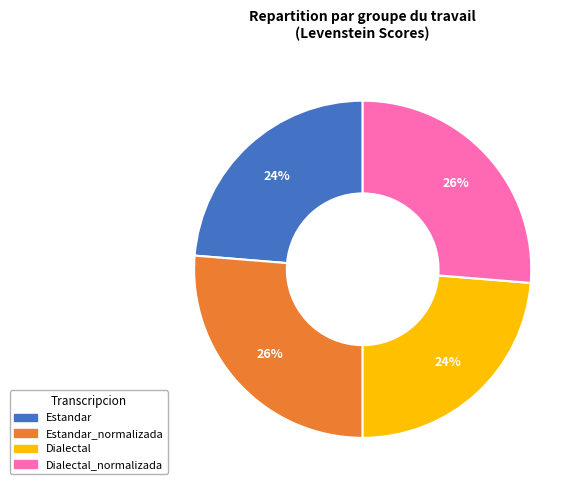

To the nearest percent, what is the average slice percentage?

25%